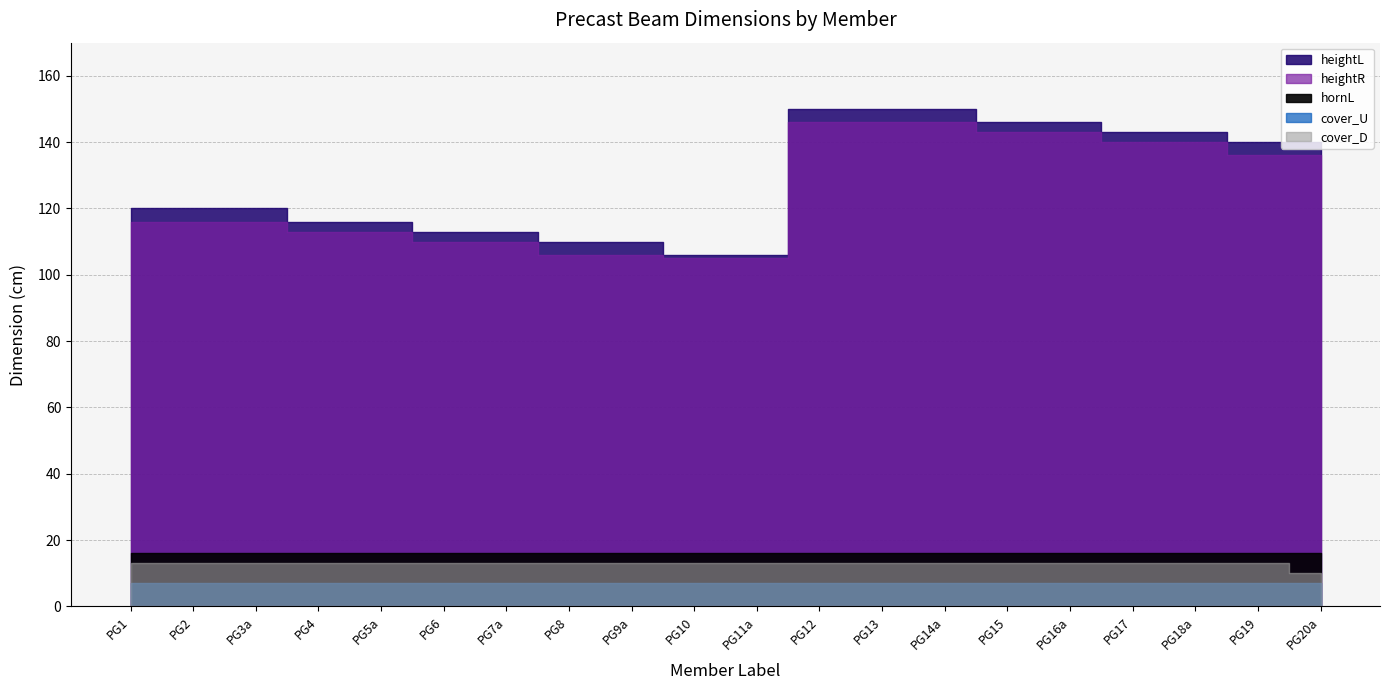

What is the total value across all series at PG1?

272